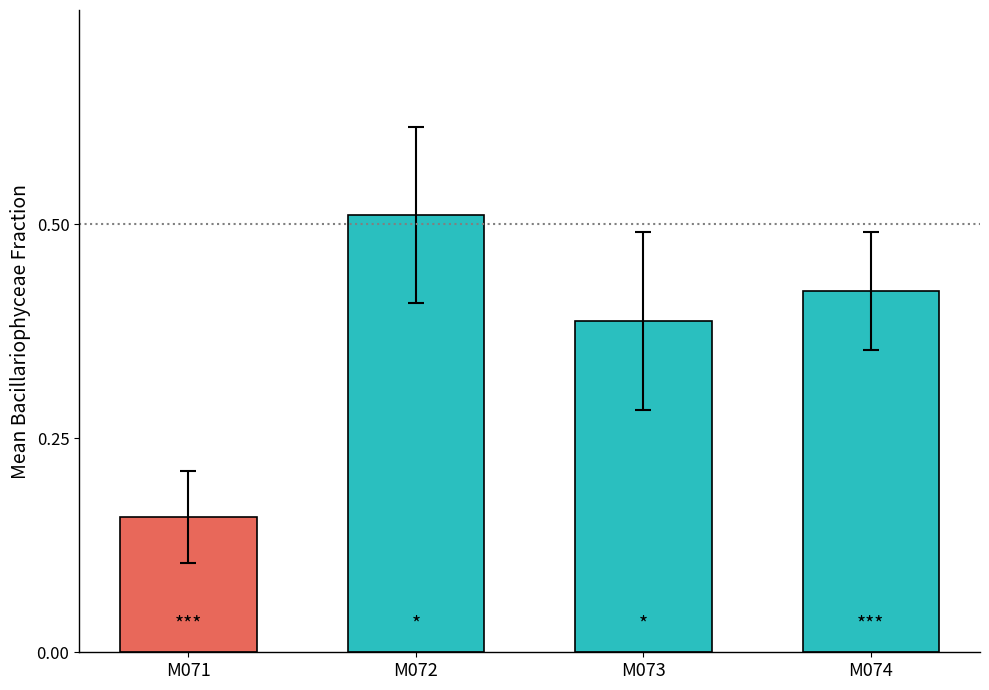

Where is the data nearest to the value 0?

M071